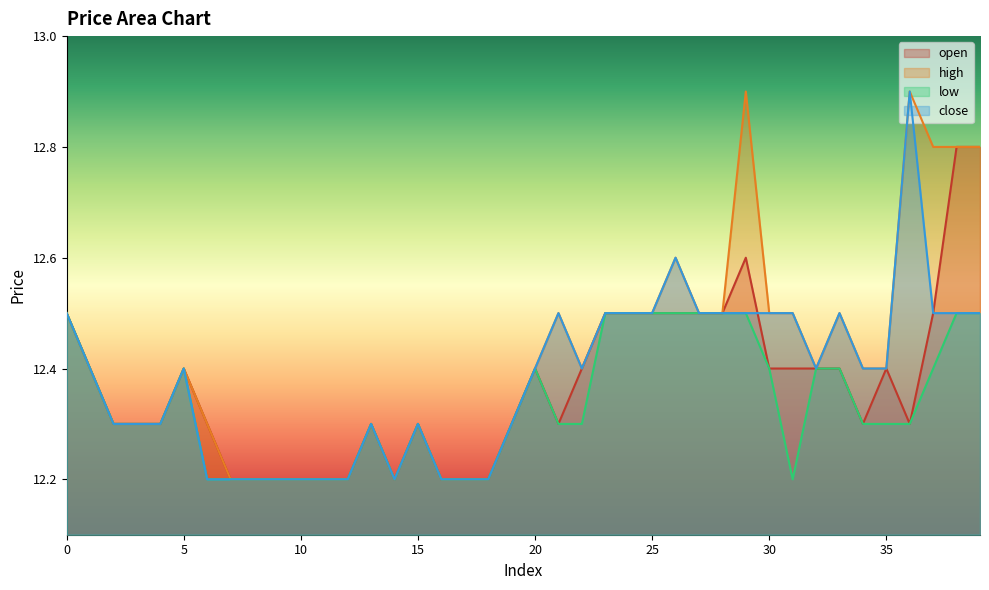

What is the difference between the close values at 2 and 34?

0.1